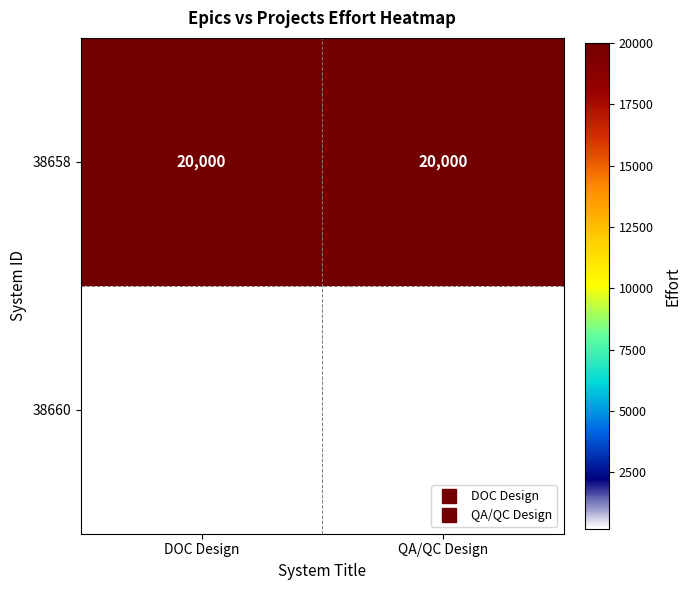

At how many categories does at least one series exceed 17563?

2